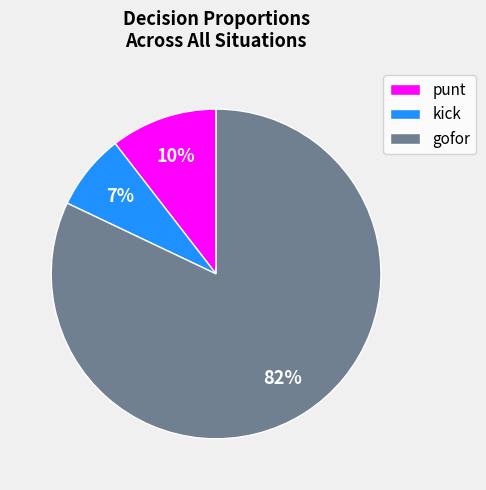

How many slices are in this pie chart?

3